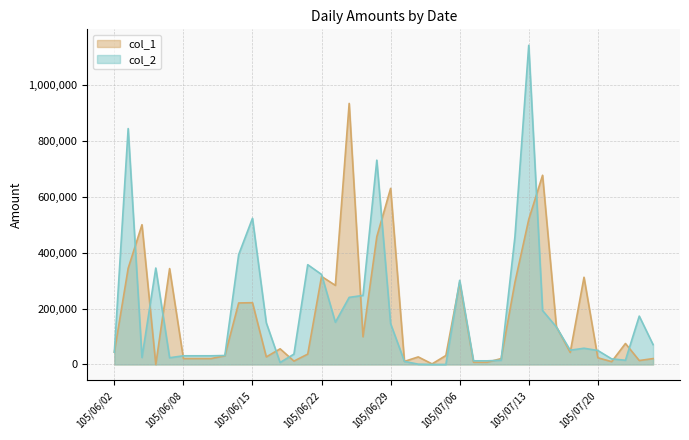

Between 105/06/07 and 105/06/22, which series saw the biggest shift?

col_2